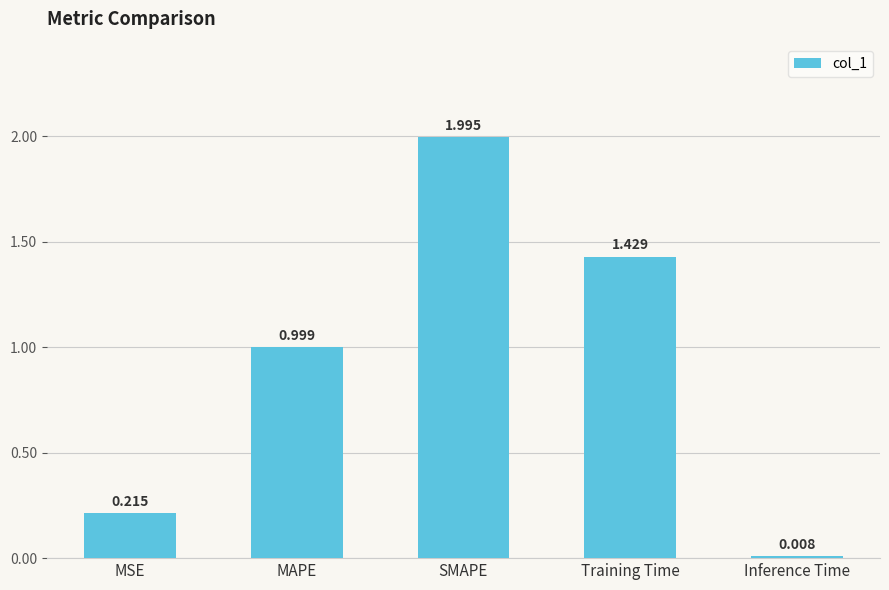

What is the label of the 1st bar from the right?

Inference Time